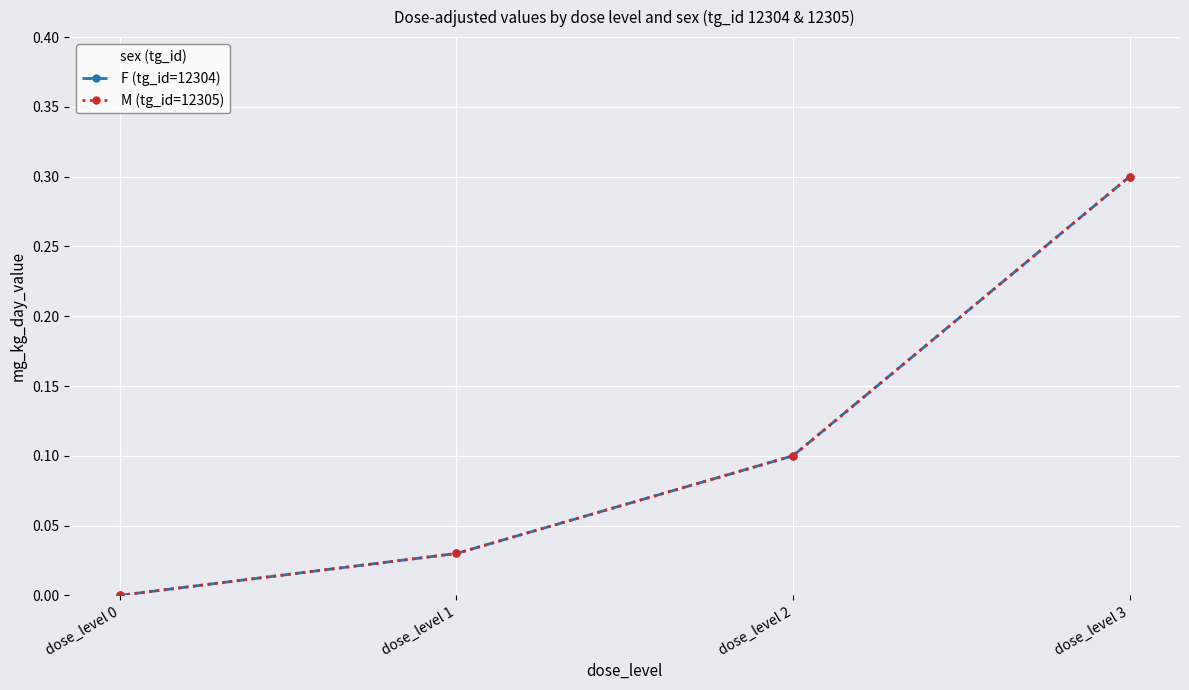

Does the chart have visible grid lines?

Yes